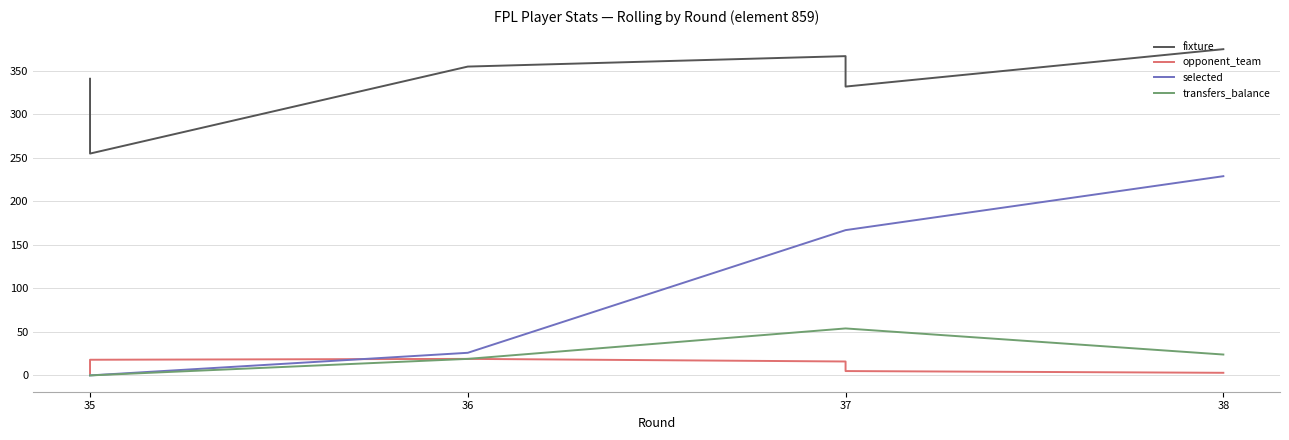

What position from the left is 38?

4